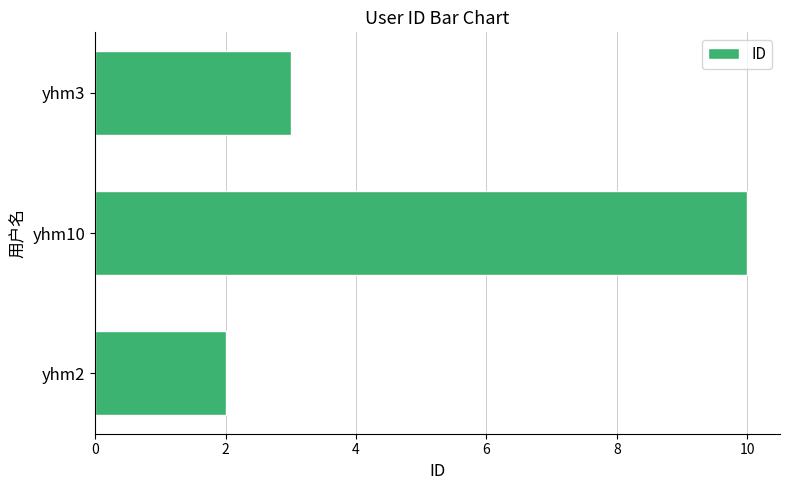

Reading bottom to top, extract all data points from this chart.

2	10	3